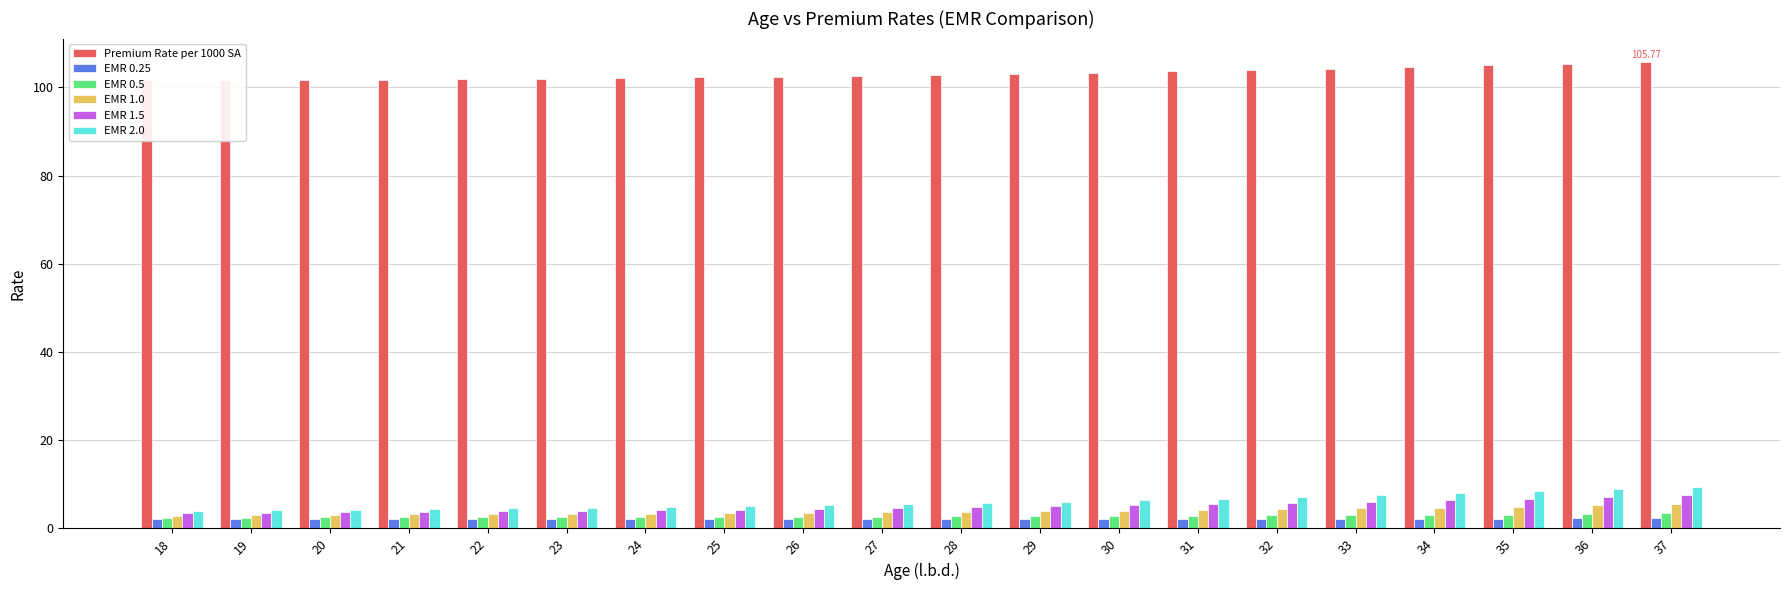

At which label is EMR 1.5 closest to 5?

29